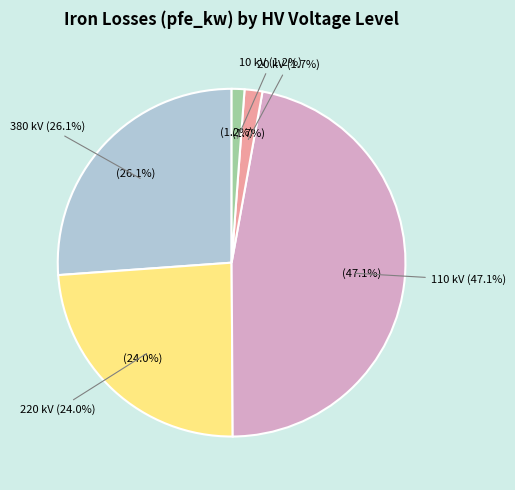

To the nearest percent, what is the average slice percentage?

20%